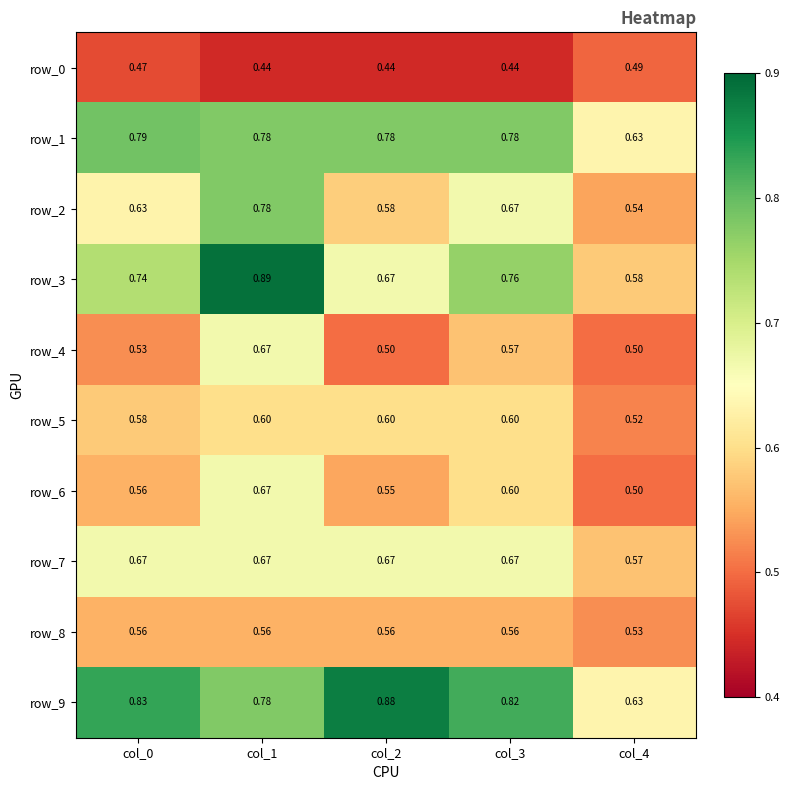

Is it true that row_3 equals 0.6 at col_4?

True